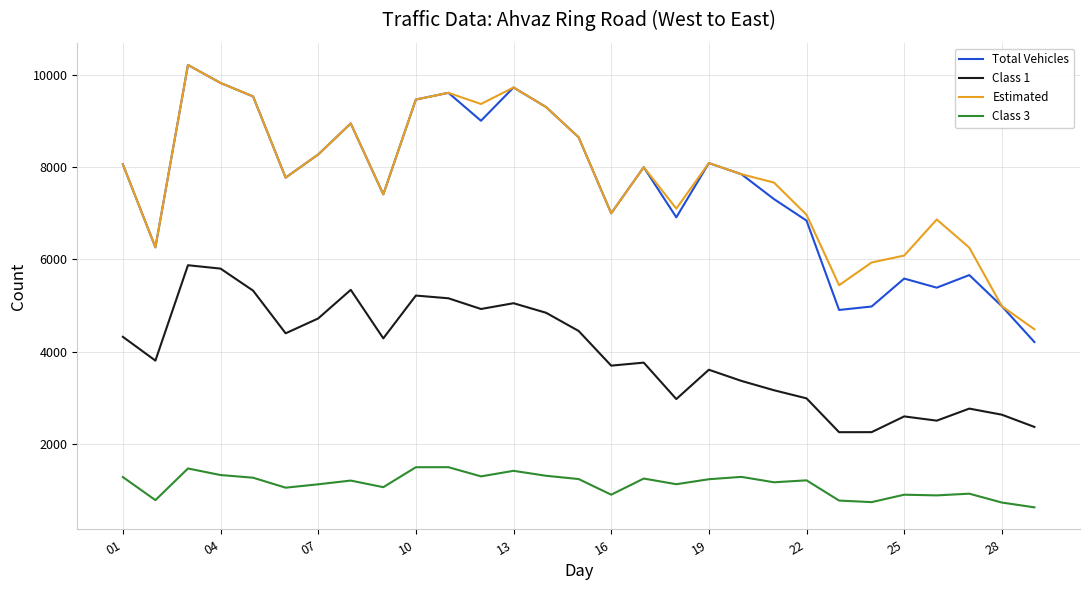

True or false: Class 1 and Class 3 intersect in this chart.

False